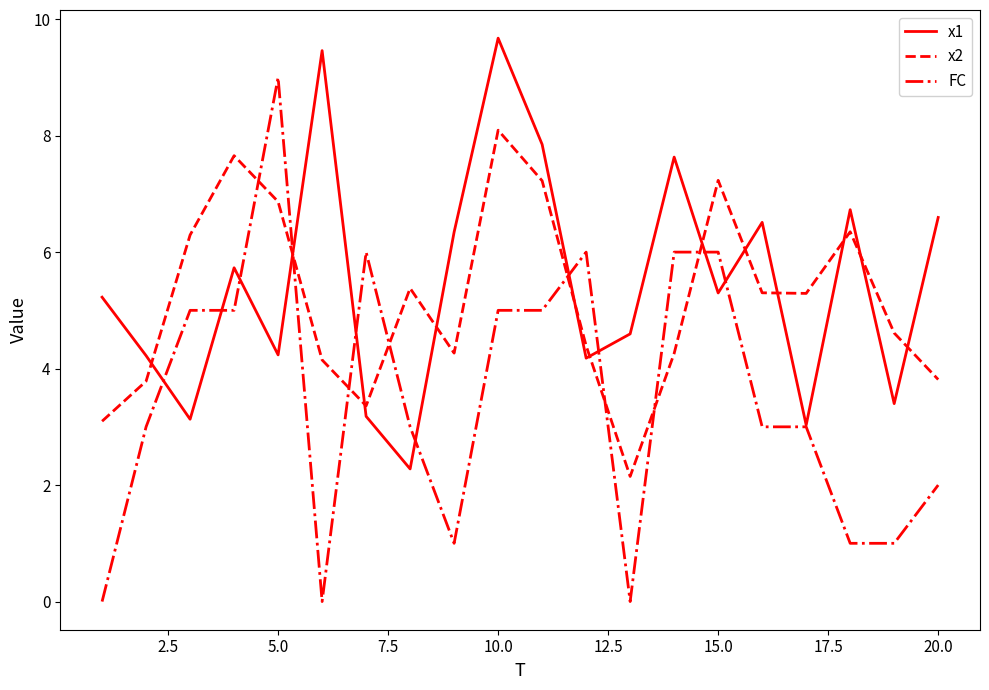

Rank the series by their maximum value, from highest to lowest.

x1, FC, x2